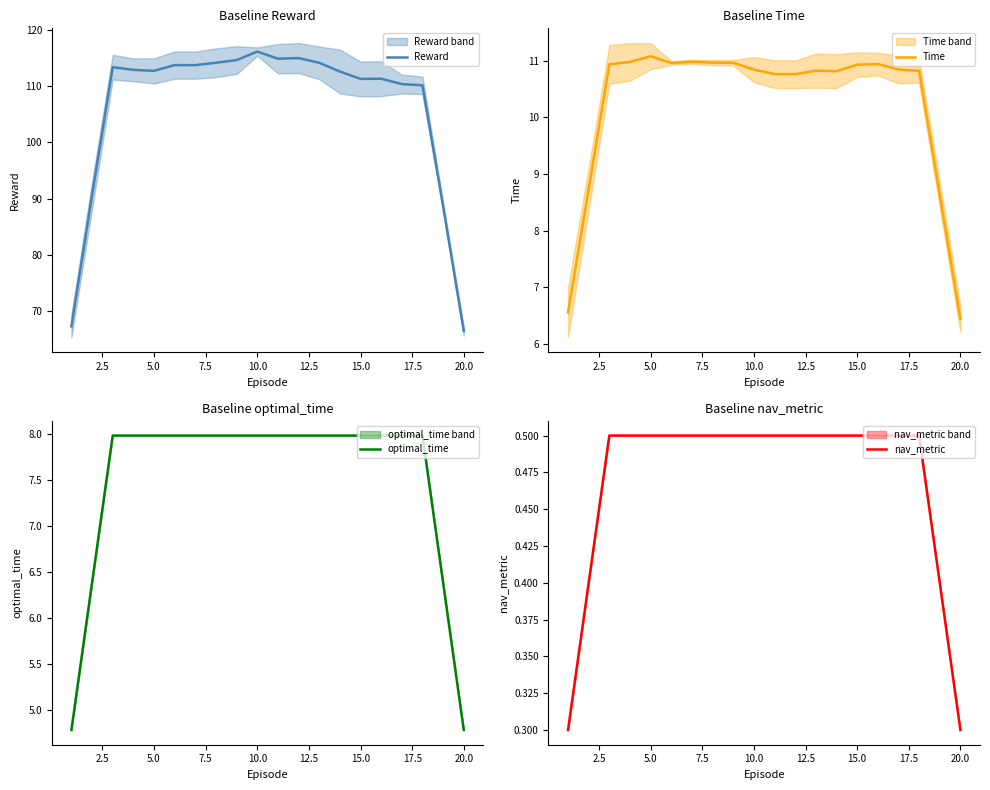

True or false: Time and optimal_time cross at least once.

False